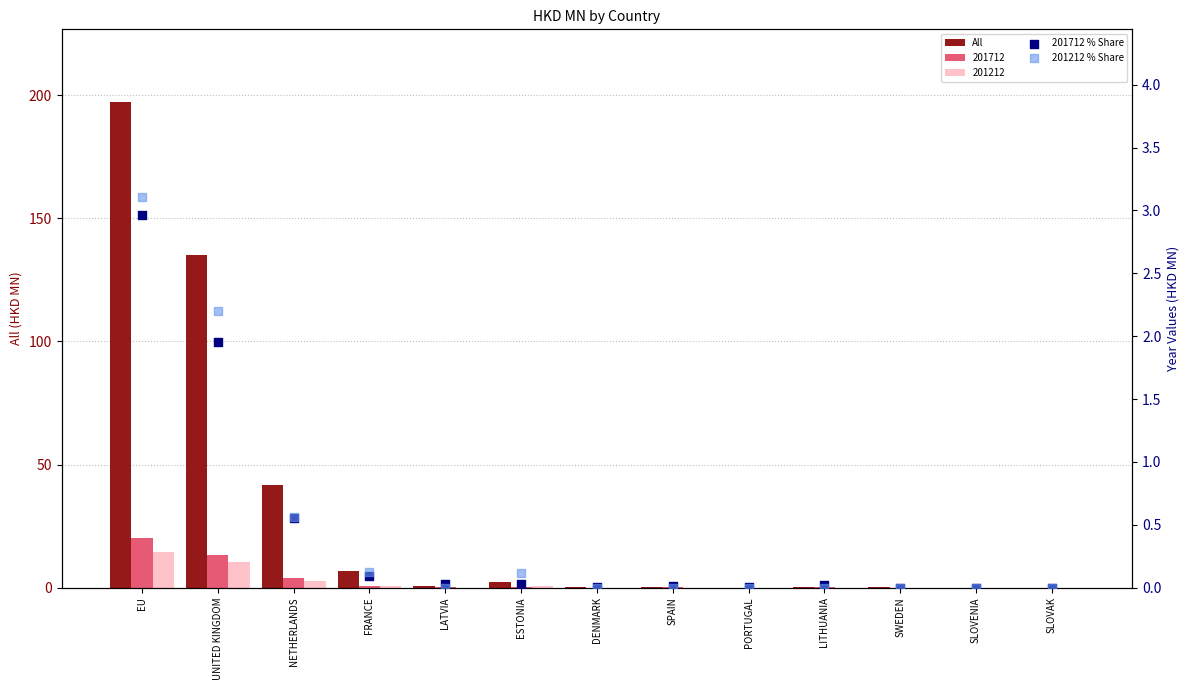

Which series has the largest total across all categories?

All